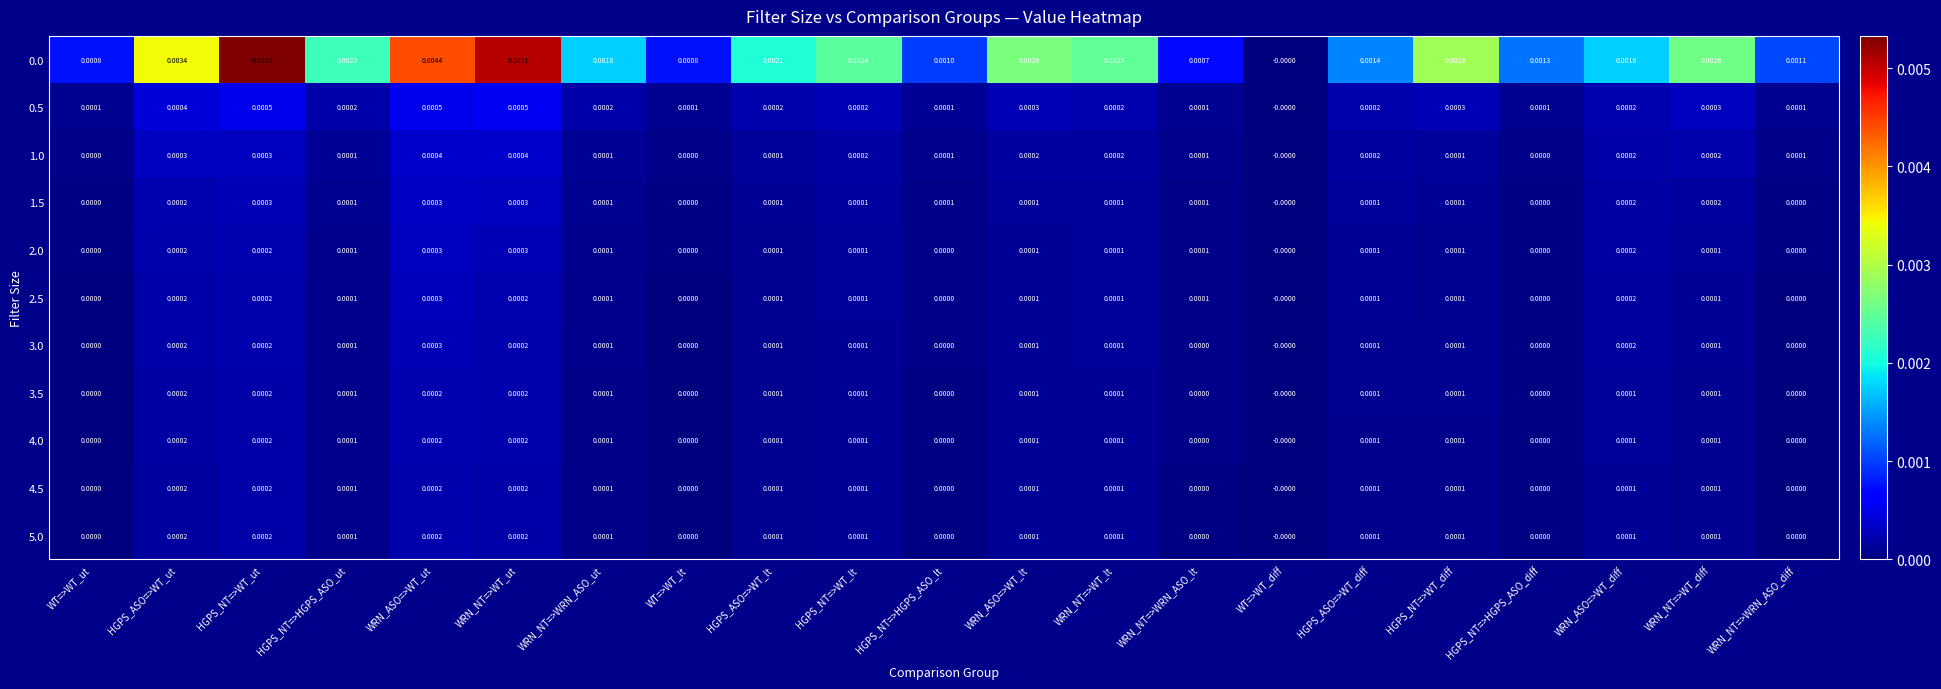

Is the value of 3.0 at WRN_NT=>WT_lt greater than the value of 1.0 at WRN_ASO=>WT_lt?

No